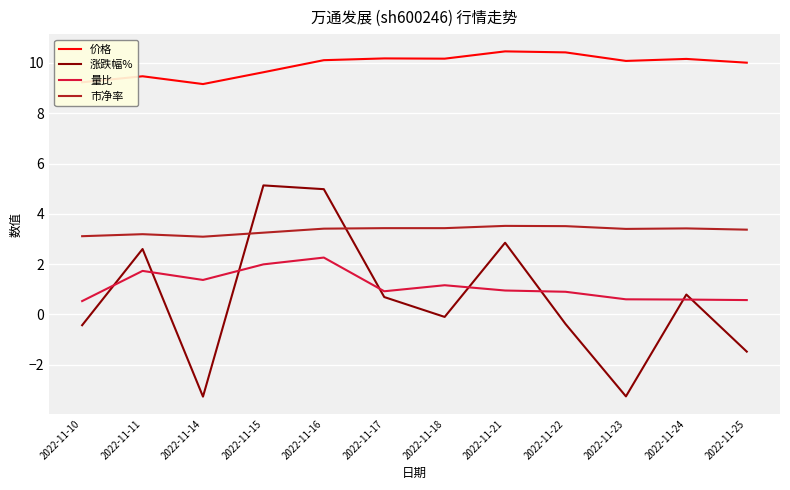

Rank the series by their maximum value, from lowest to highest.

量比, 市净率, 涨跌幅%, 价格